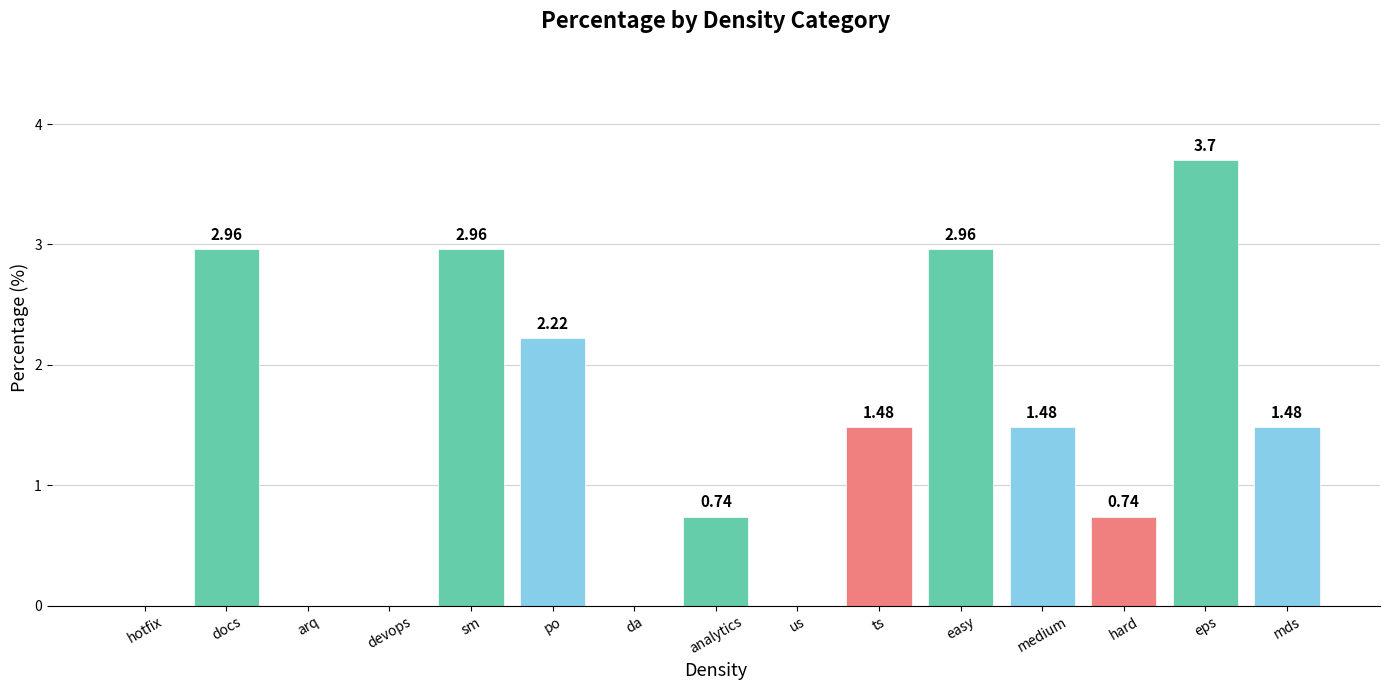

At which label does the data first exceed 1?

docs